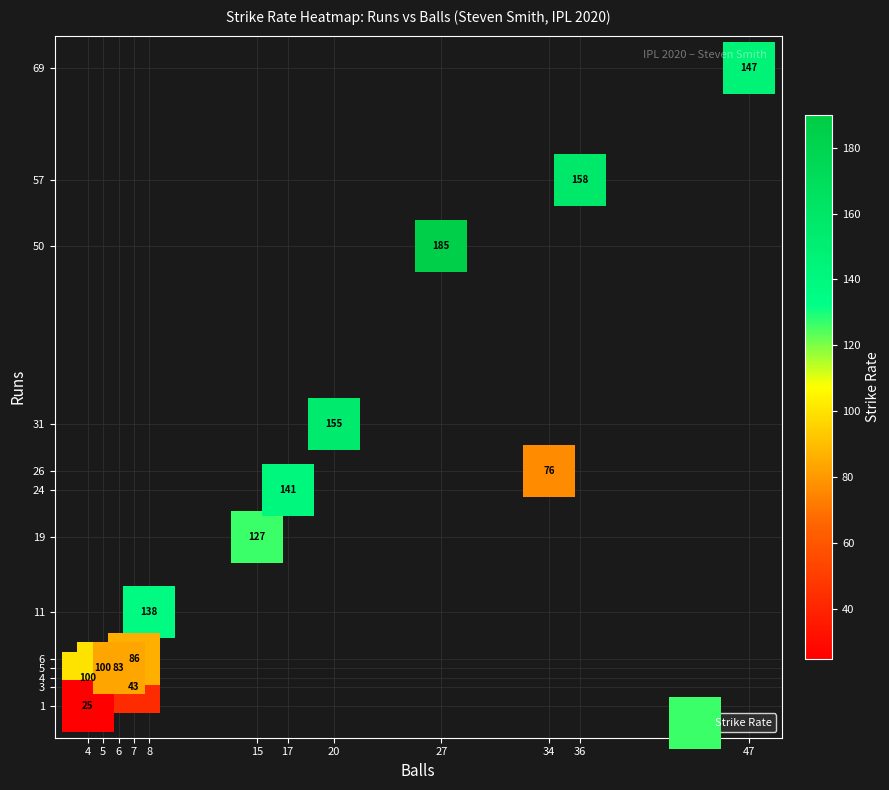

What Y value in the scatter plot is closest to 35?

31